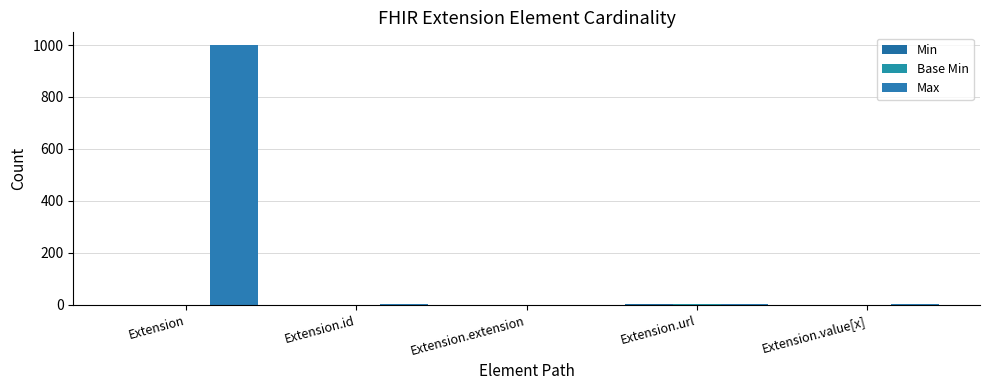

At how many categories does at least one series exceed 959?

1